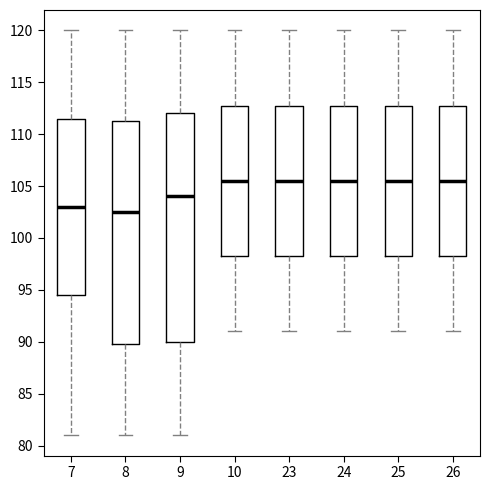

Which box's median line is the lowest?

8